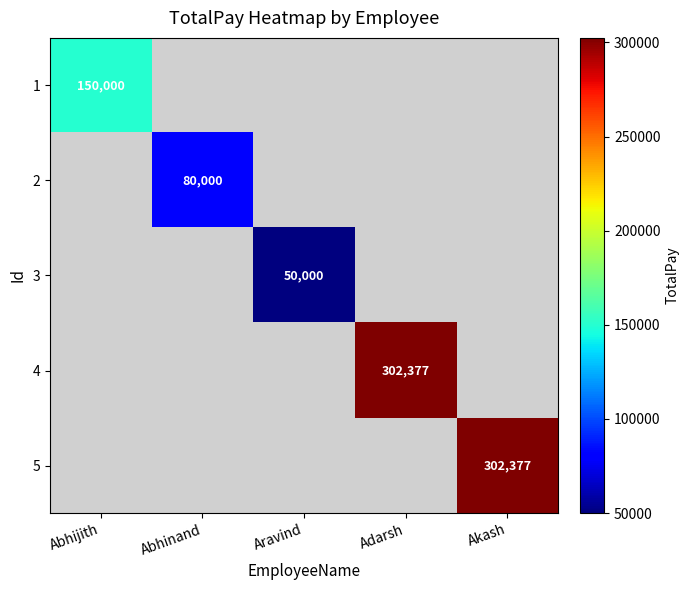

At how many categories does at least one series exceed 209218?

2